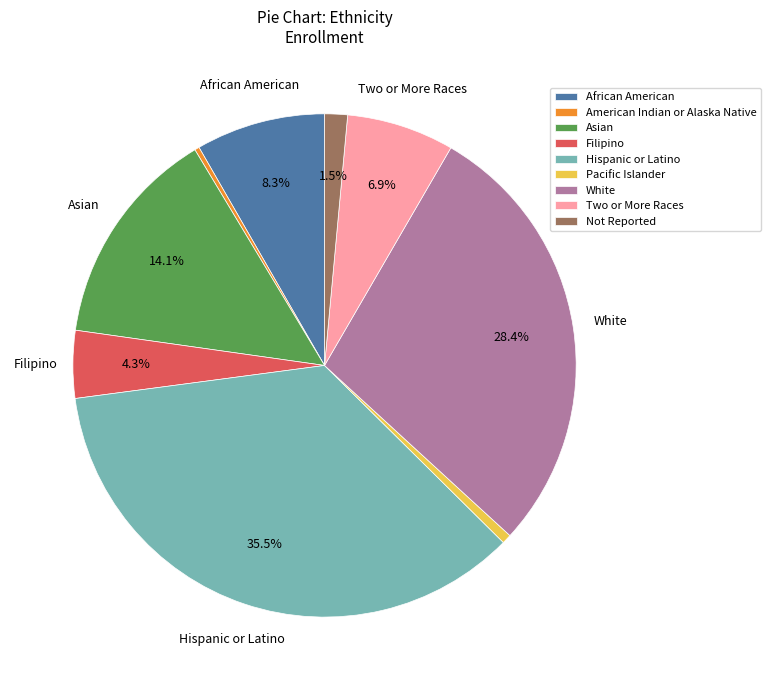

How much of the chart is everything except Asian?

85.9%